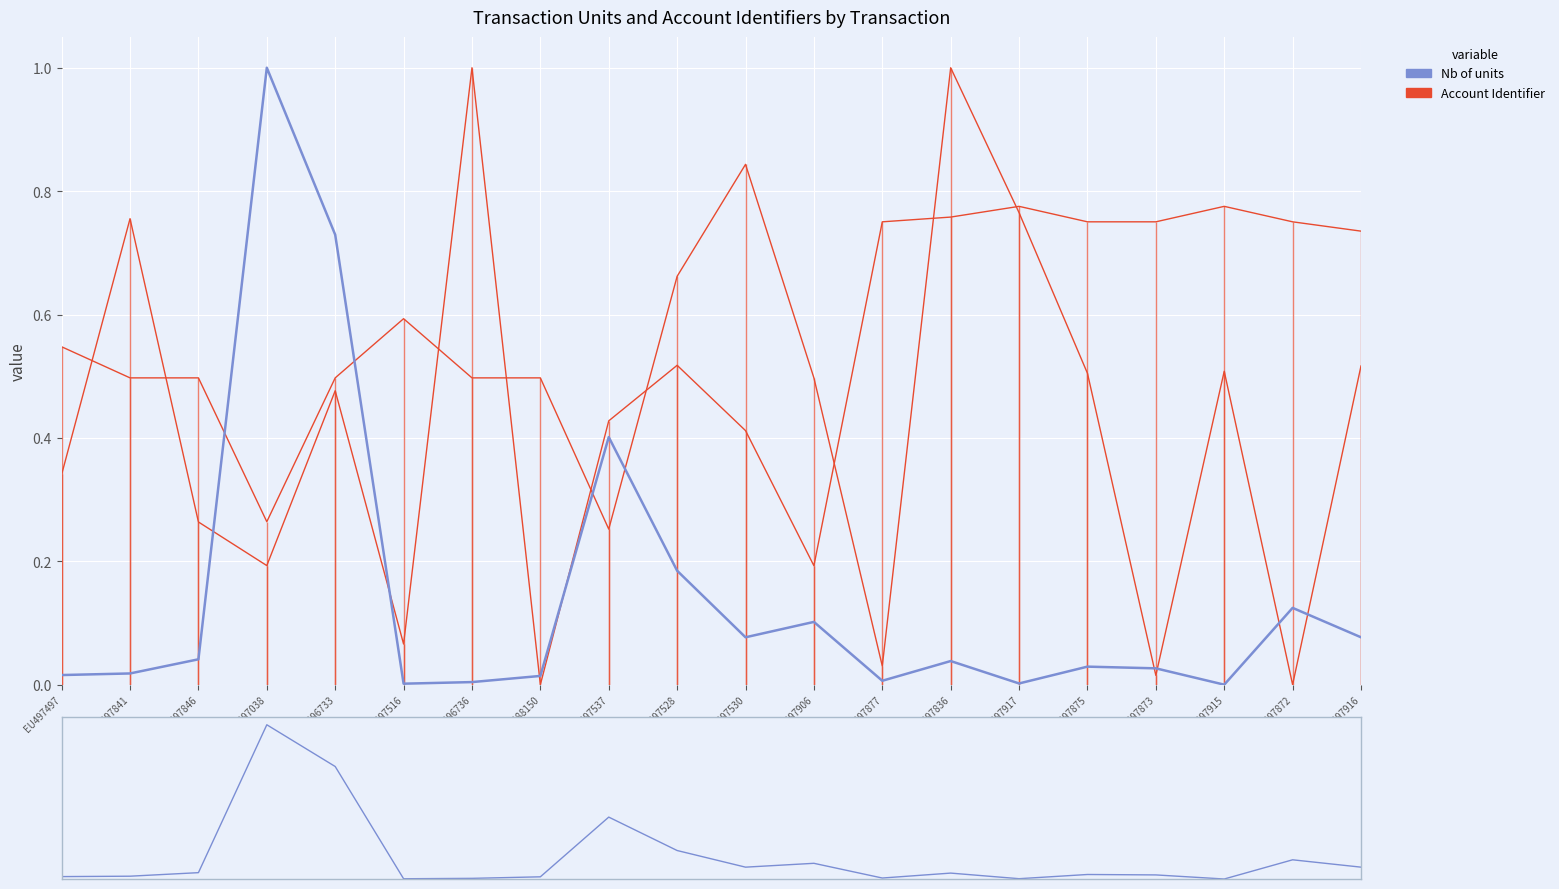

After their last crossing, which series has the higher values: Acquiring Account Identifier or Nb of units?

Acquiring Account Identifier